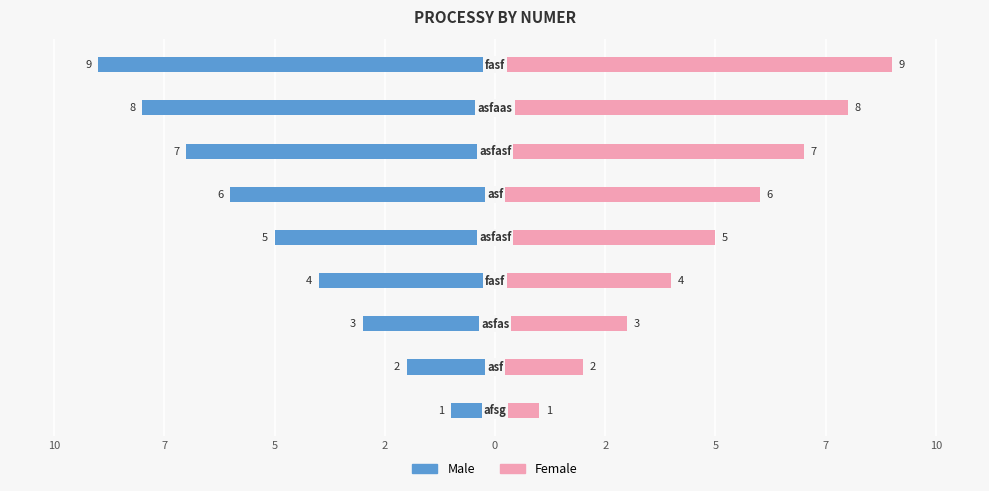

What is the spread (max minus min) of values at 0?

12